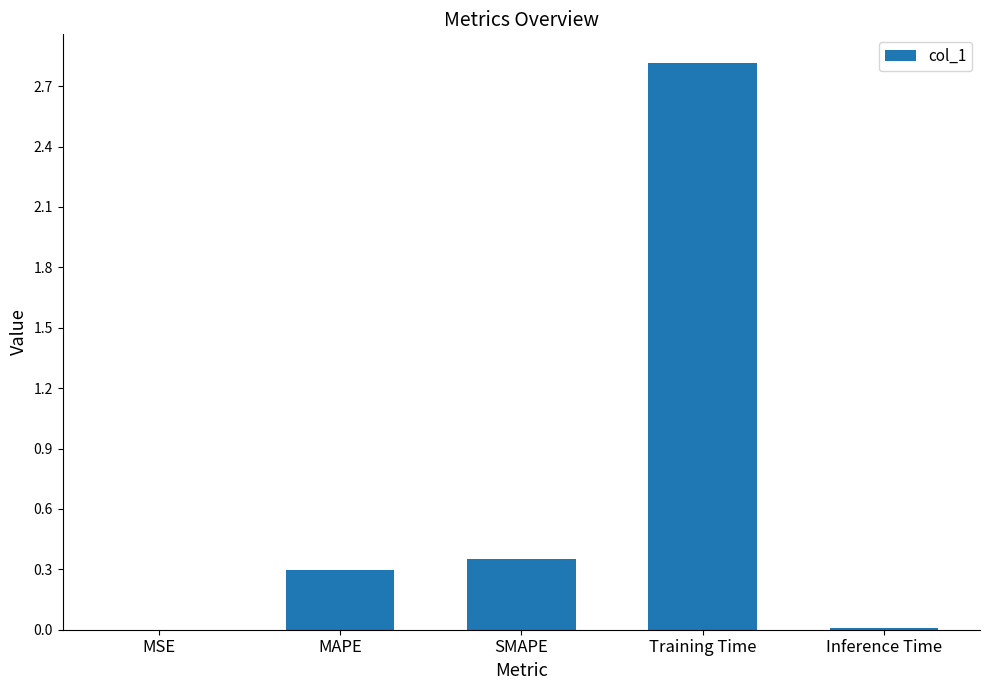

Between SMAPE and Training Time, which is larger?

Training Time